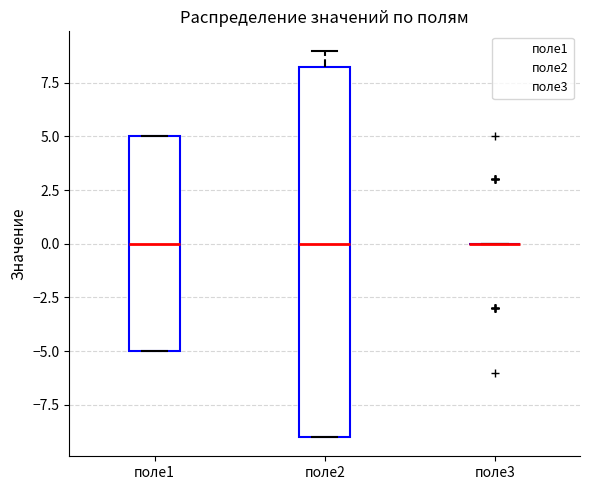

Reading left to right, read every box against the y-axis: the position of its median line, the range the box covers, and the ends of its whiskers. The values are not printed on the chart, so give them approximately, as read against the axis.

поле1: median 0.0, box -5.0 to 5.0, whiskers -5.0 to 5.0
поле2: median 0.0, box -9.0 to 8.5, whiskers -9.0 to 9.0
поле3: box collapsed to a line at 0.0, whiskers 0.0 to 0.0